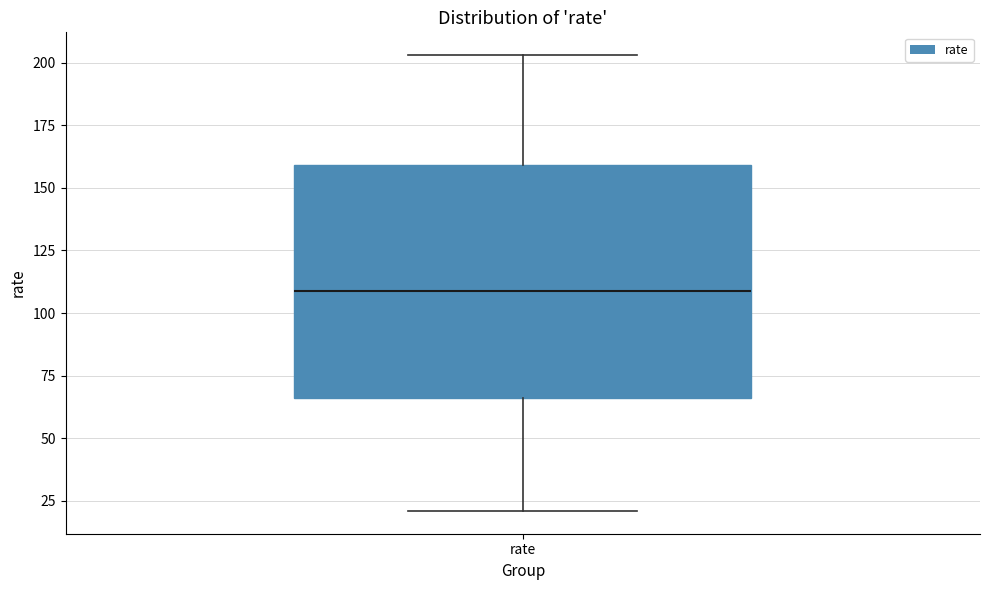

Where does the lower whisker of the box for rate end on the y-axis? The values are not printed on the chart, so give them approximately, as read against the axis.

20